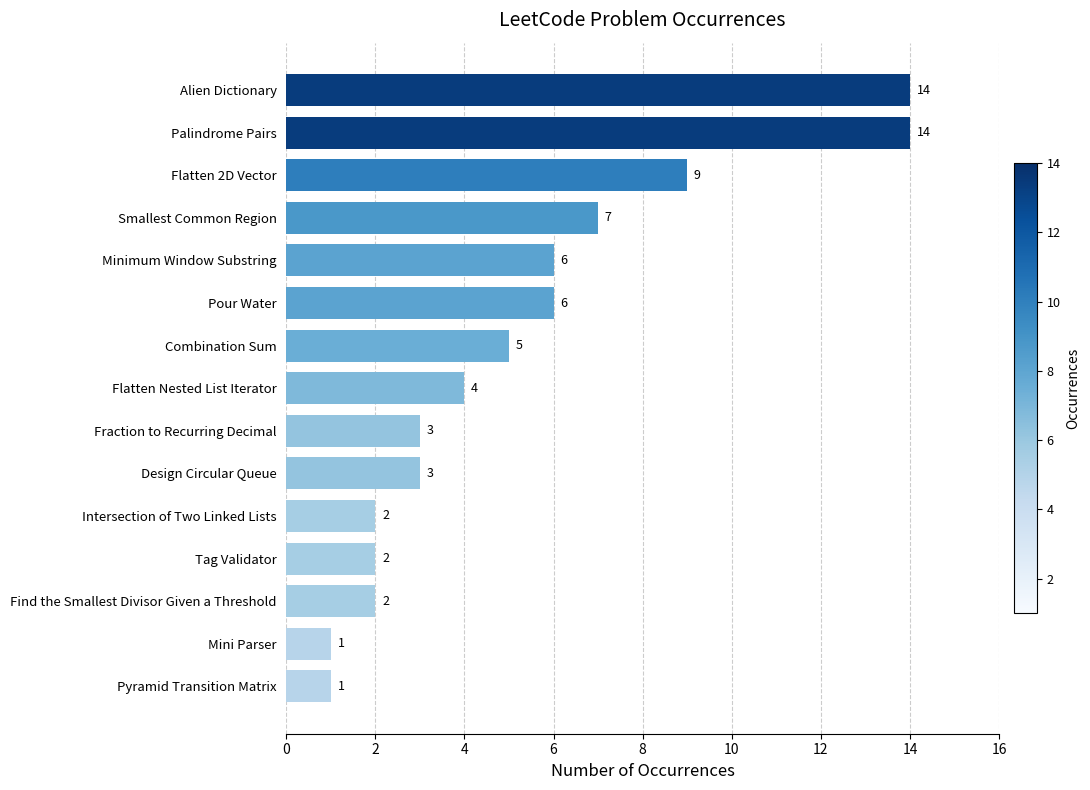

At which label is the value closest to 7?

Smallest Common Region